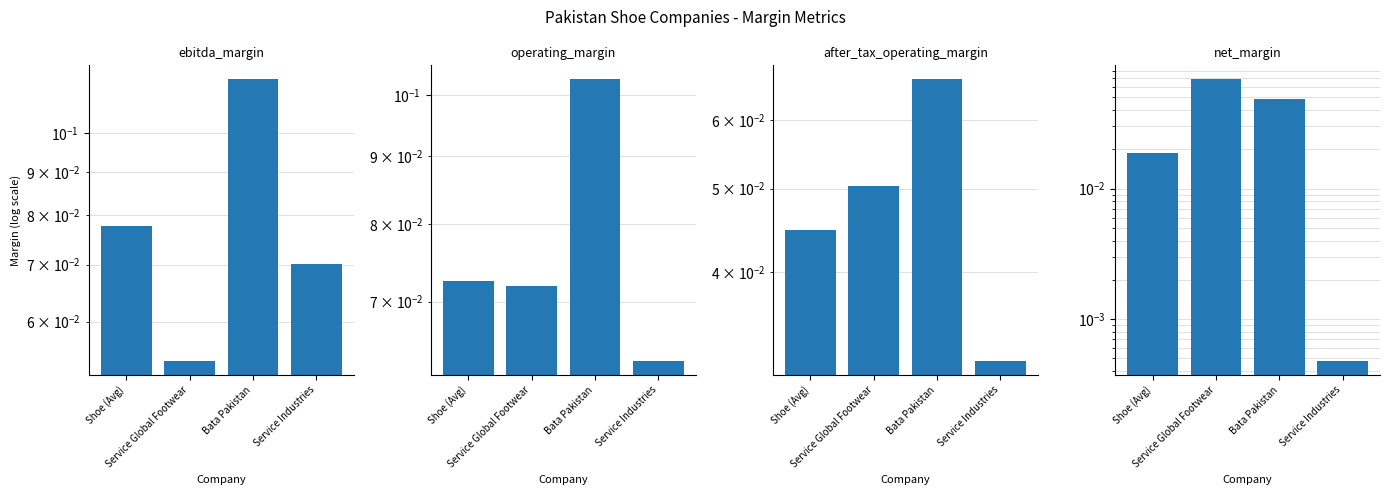

What is the lowest value of the ebitda_margin series?

0.1